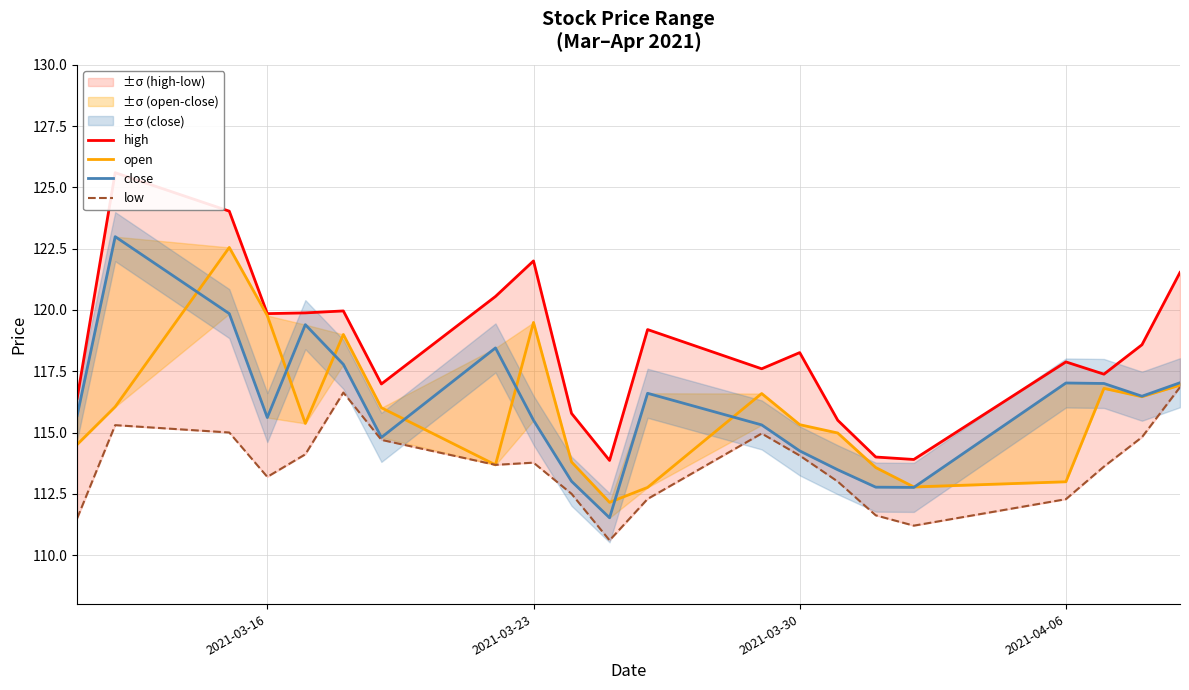

How many distinct data groups are displayed?

4